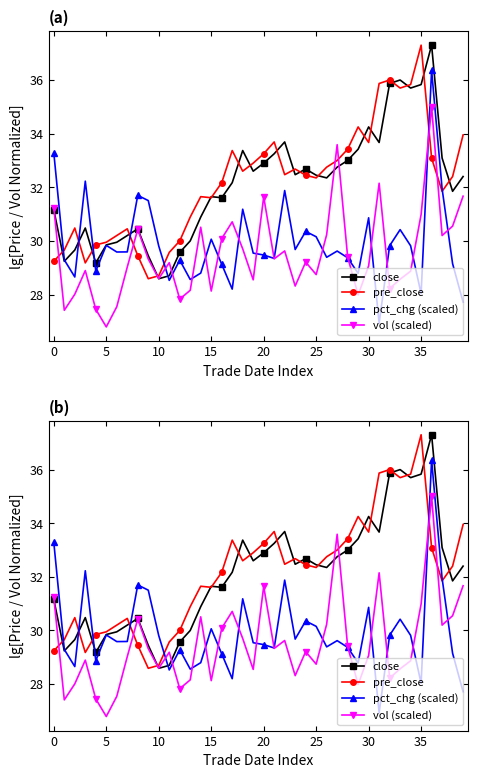

What is the difference between the close values at 38 and 37?

1.2